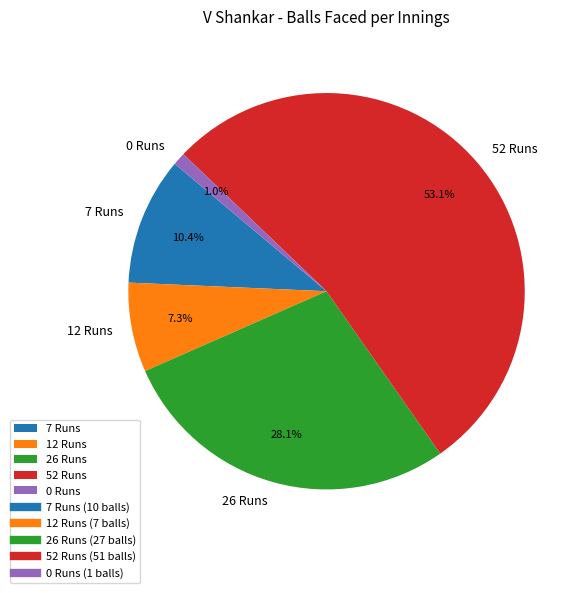

What is the ratio of the value at 52 Runs to the value at 7 Runs?

5.1